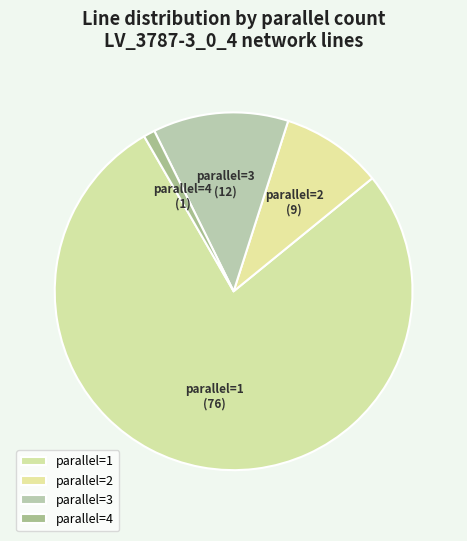

What is the ratio of the value at parallel=2 to the value at parallel=4?

9.0